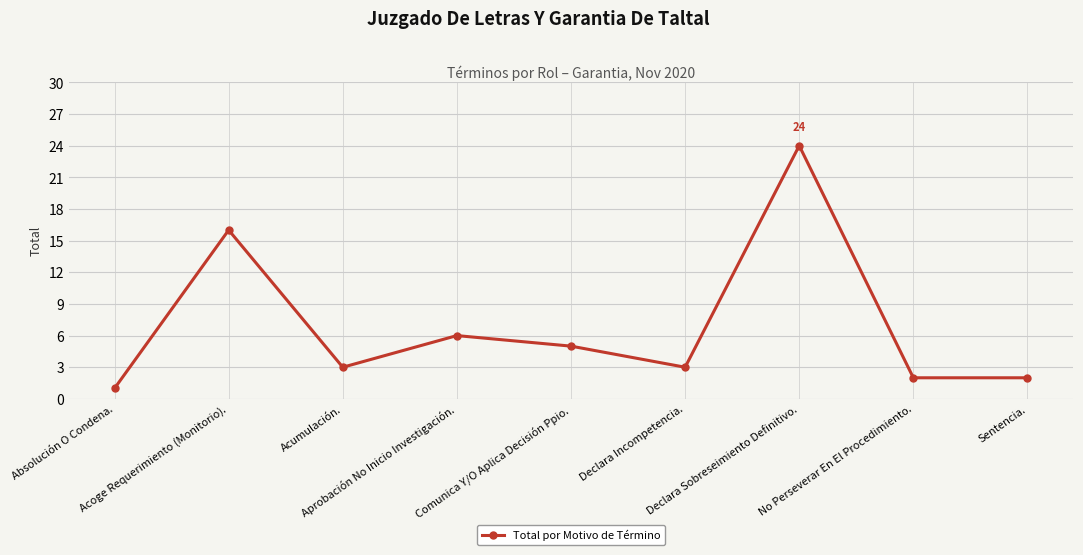

What is the greatest value displayed?

24